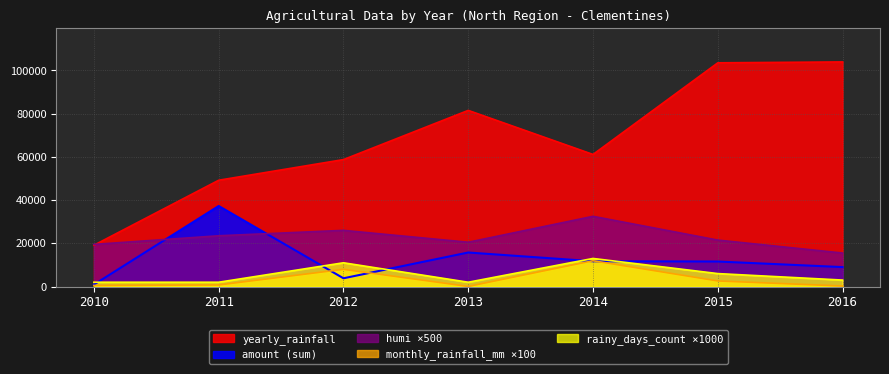

Is the value of humi at 2016 greater than the value of amount_sum at 2015?

Yes